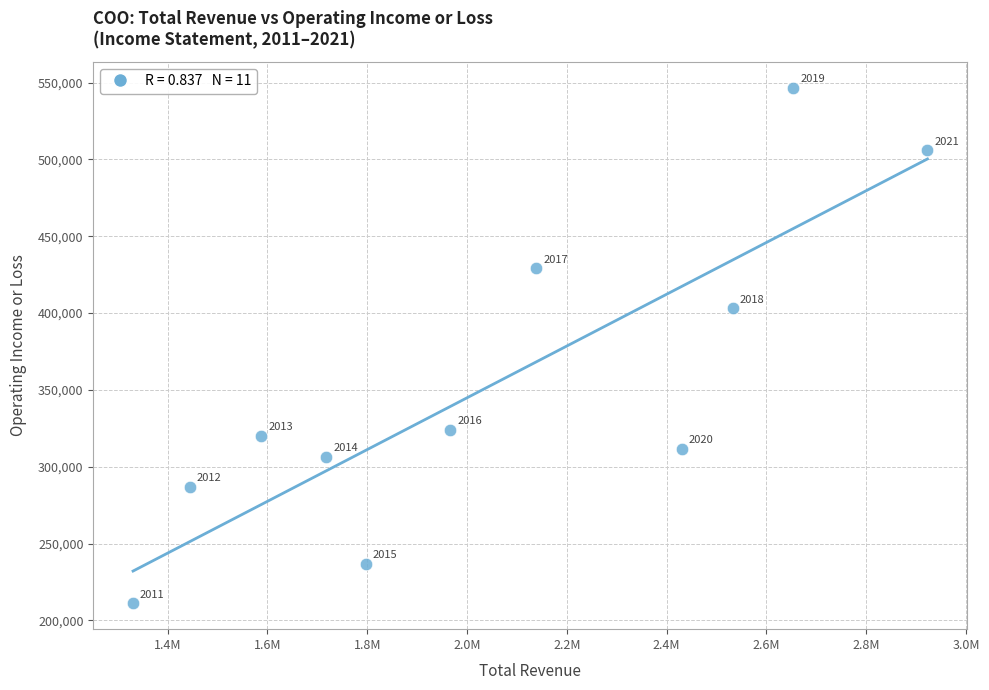

What is the range of Y values (max minus min)?

335600